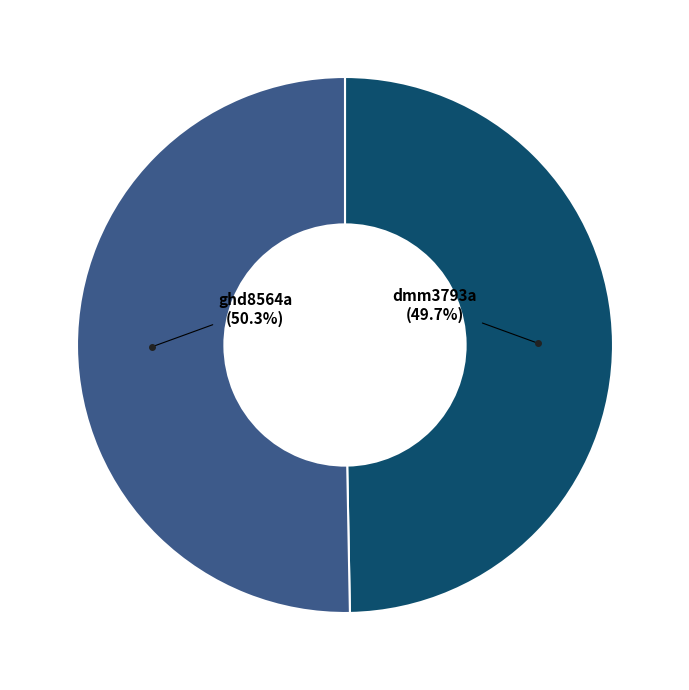

How many segments does this pie chart have?

2